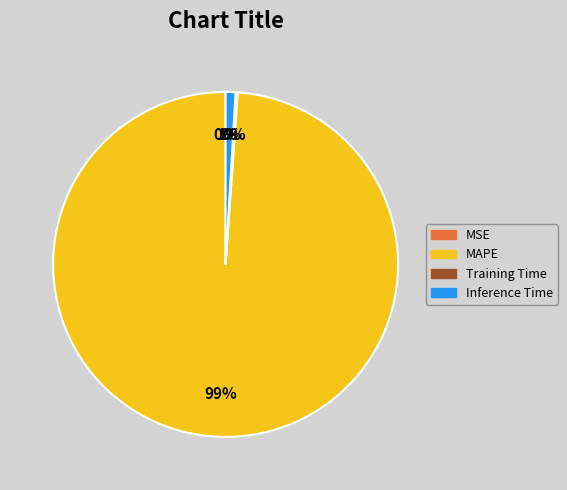

Is there any slice that represents more than half of the pie?

Yes